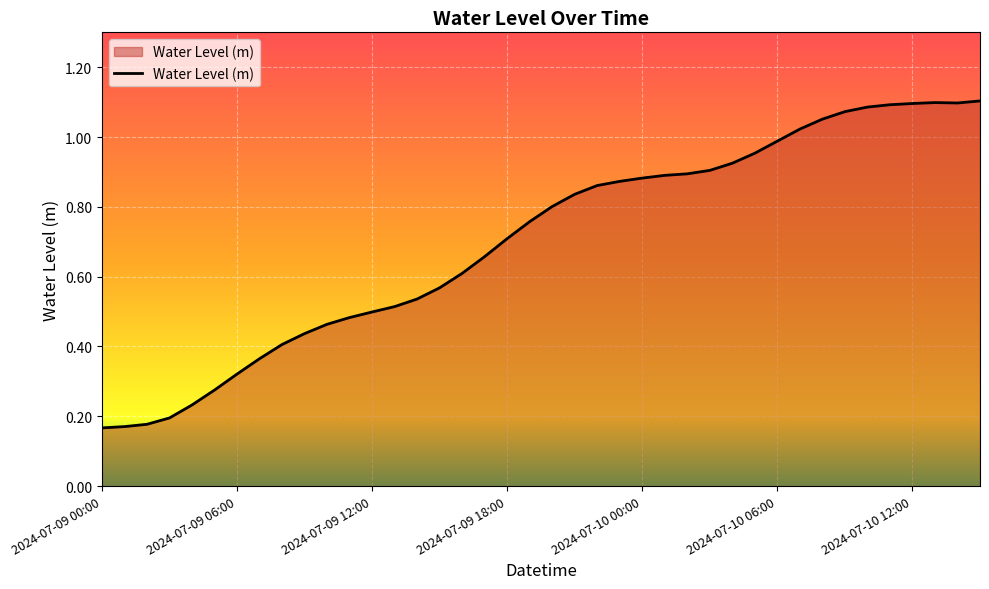

The chart shows a value of 0.5 at 2024-07-09 12:00. True or false?

True